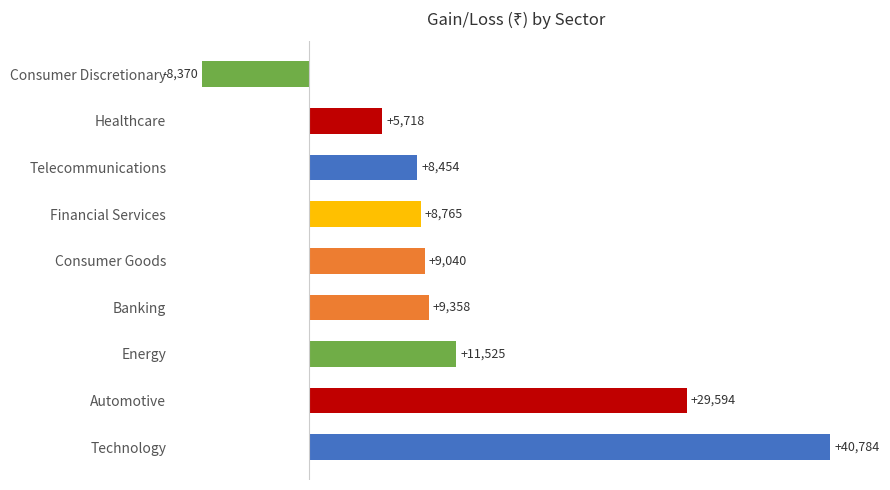

What is the sum of the values at Telecommunications and Financial Services?

17219.0